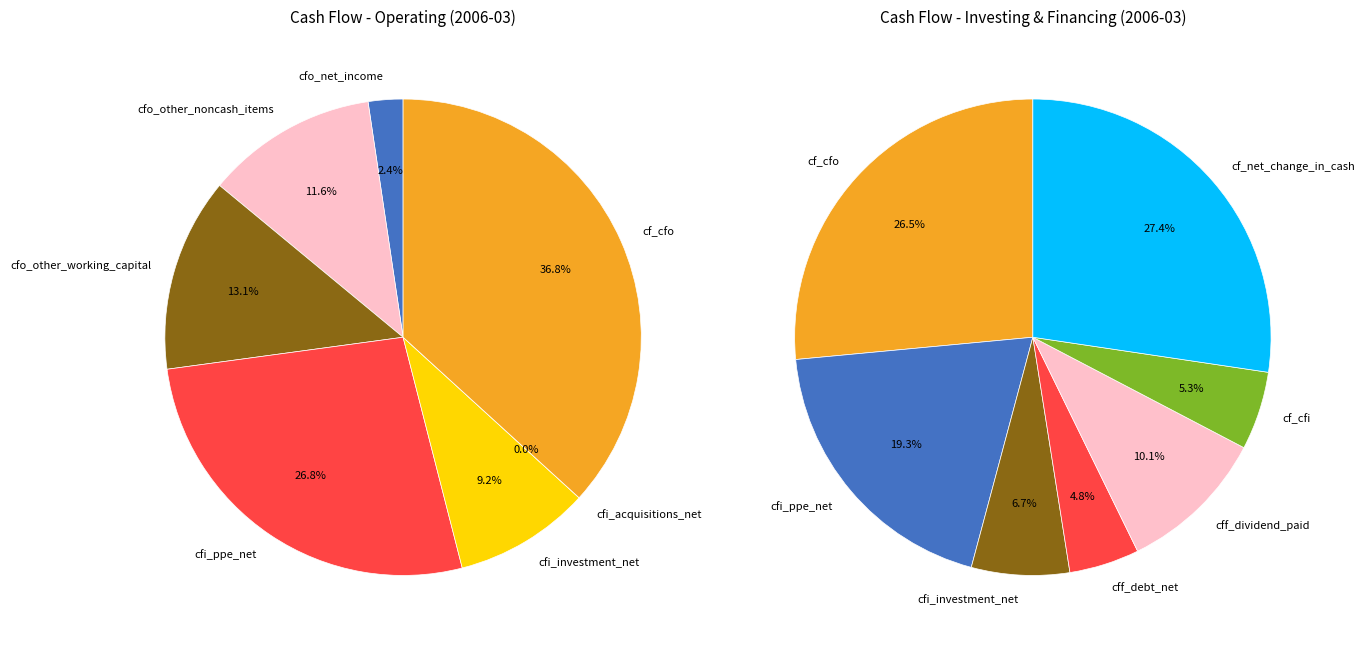

Count the number of slices in the pie.

14